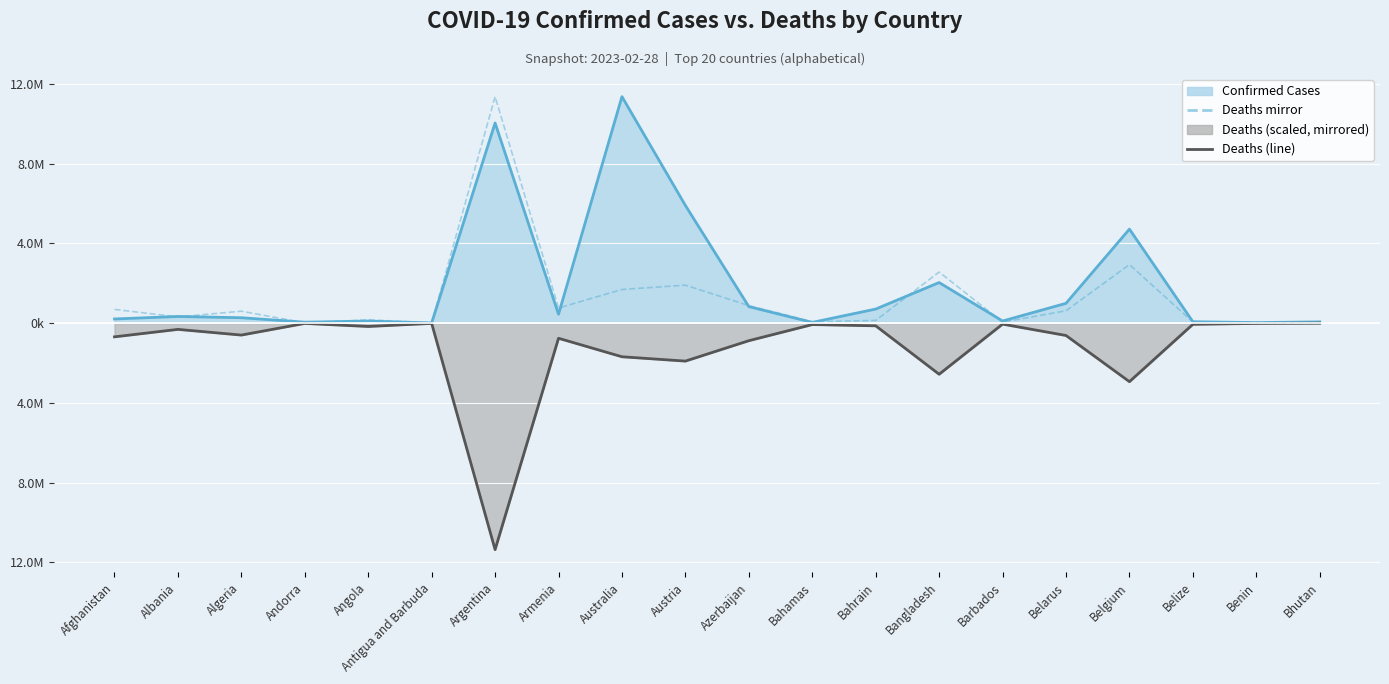

At which category does the chart reach its peak across all series?

Australia